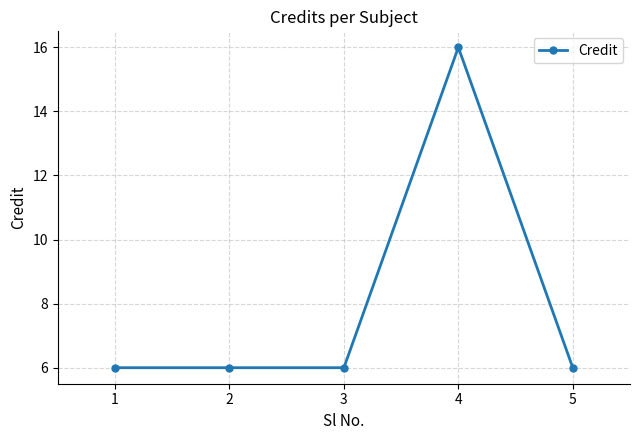

What is the value of the 2nd point from the left?

6